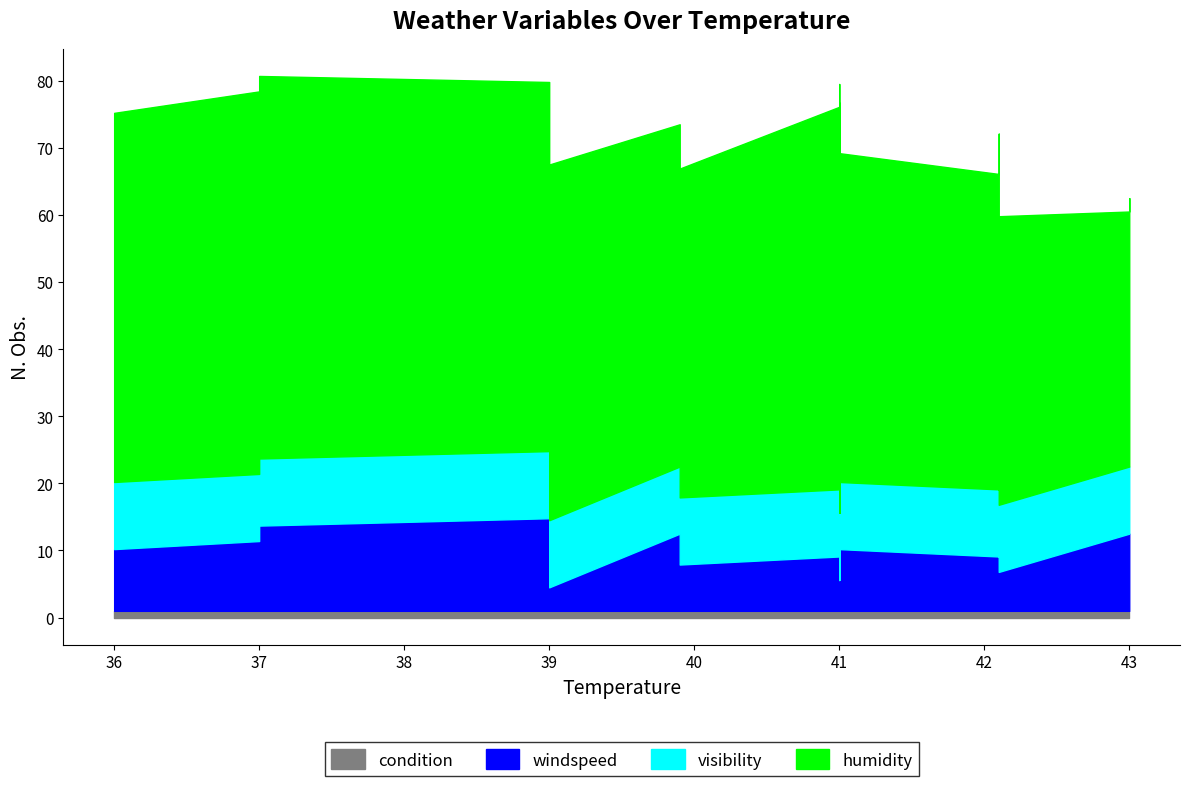

Between 41.0 and 43.0, which is larger?

41.0